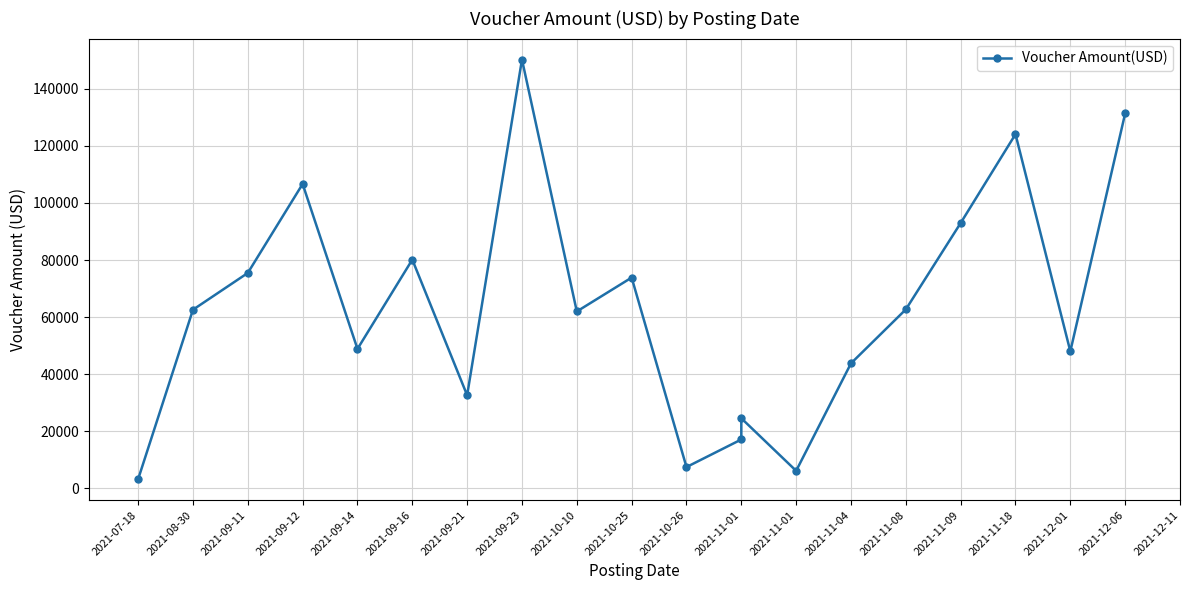

How many lines are shown in the chart?

1